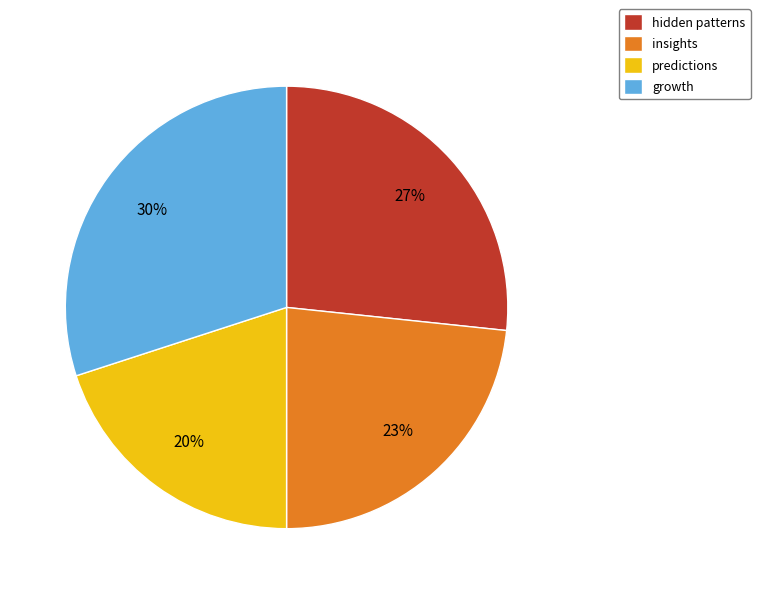

Does insights account for over 50% of the chart?

No